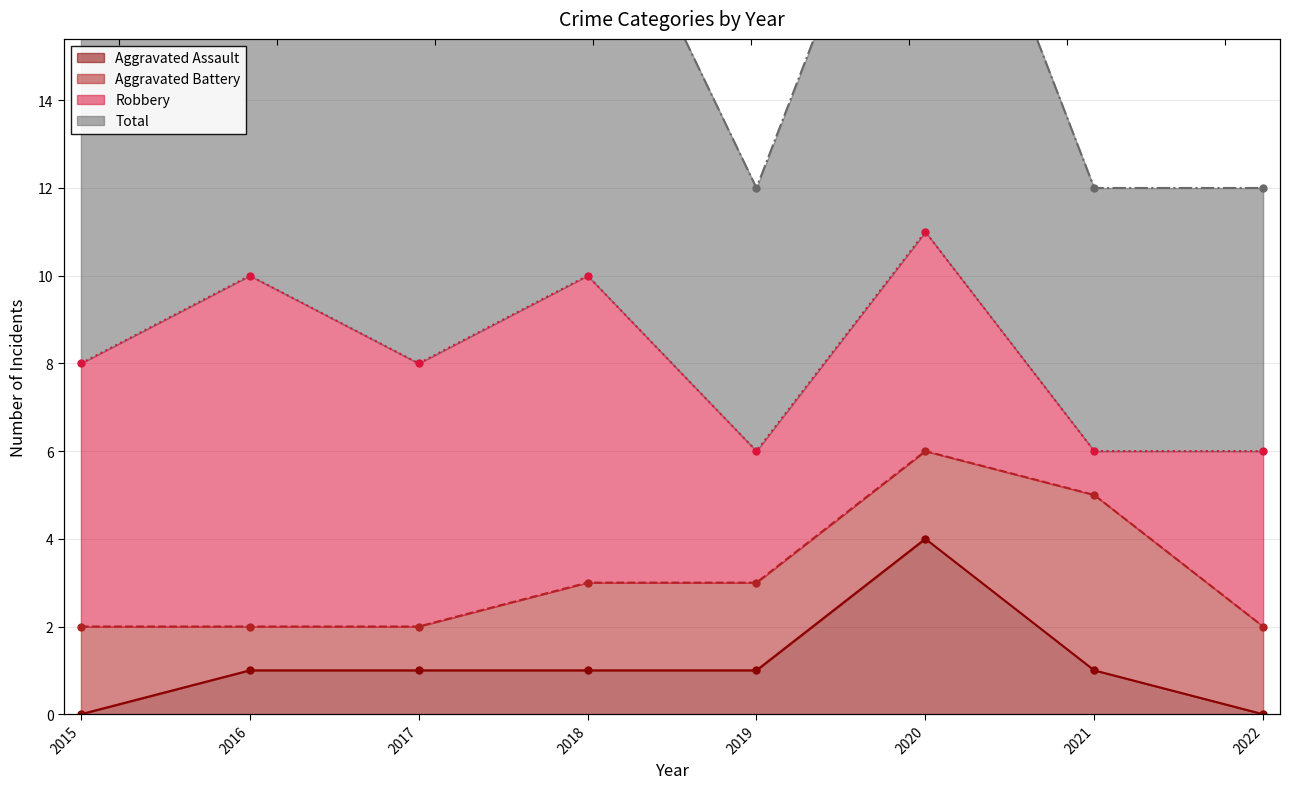

At which category does Aggravated Assault reach its first local peak?

2020